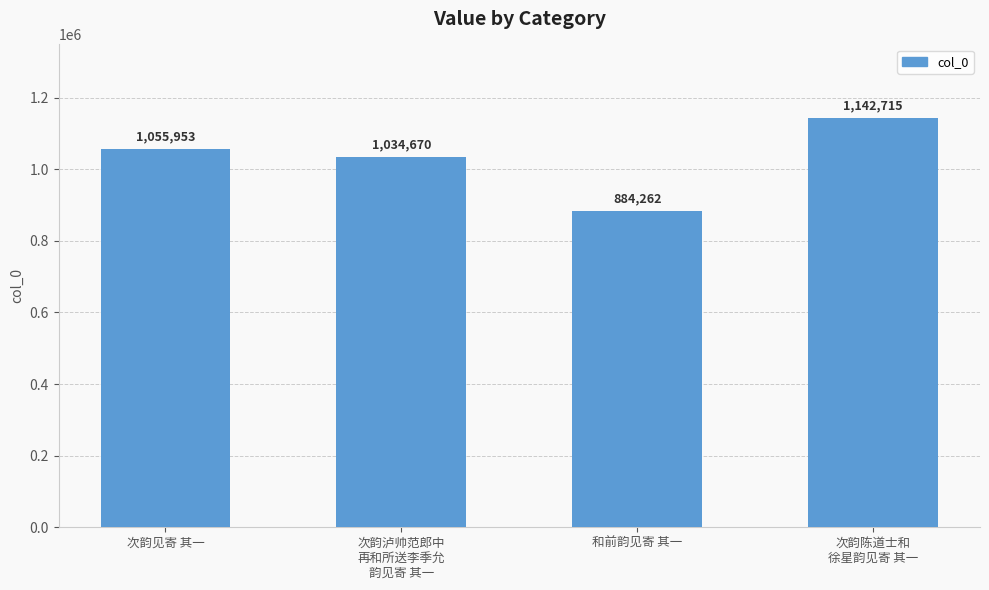

Reading left to right, list all the values displayed in this chart.

次韵见寄 其一=1055953	次韵泸帅范郎中
再和所送李季允
韵见寄 其一=1034670	和前韵见寄 其一=884262	次韵陈道士和
徐星韵见寄 其一=1142715